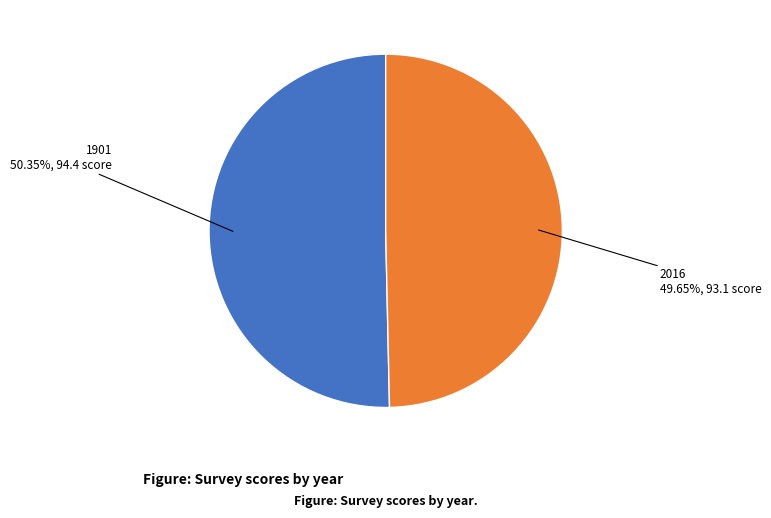

Is there a majority slice in this chart?

Yes